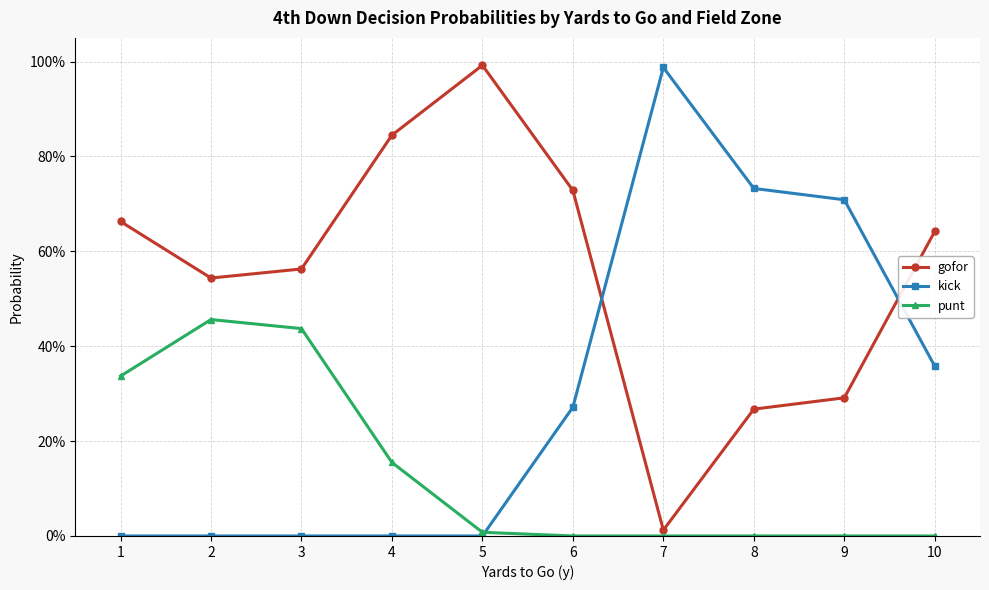

True or false: gofor and punt intersect in this chart.

False